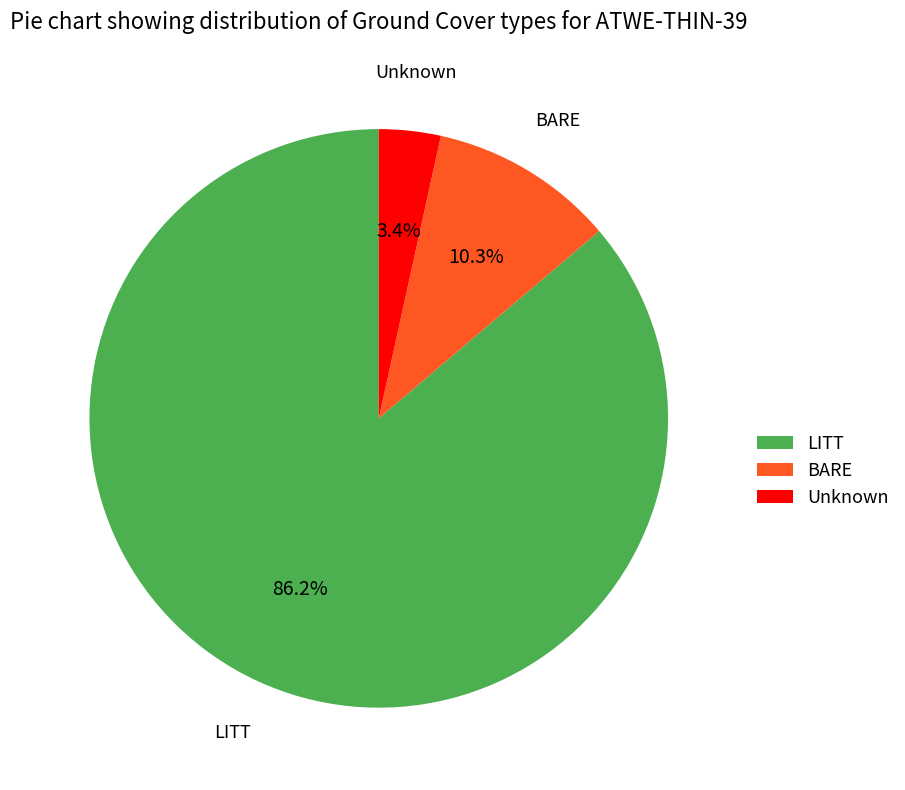

Which category has the smallest portion of the pie?

Unknown